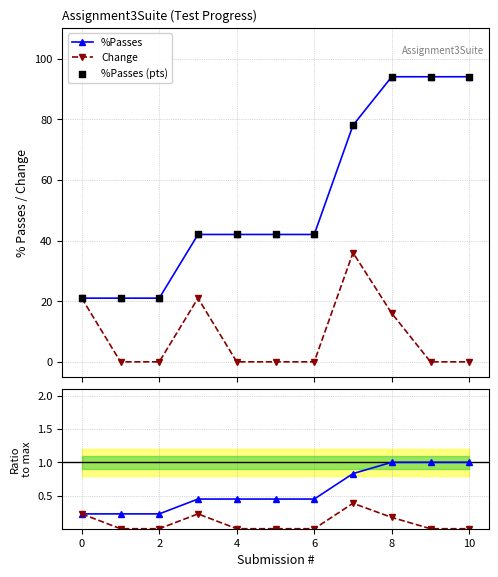

Which series has the largest total across all categories?

%Passes